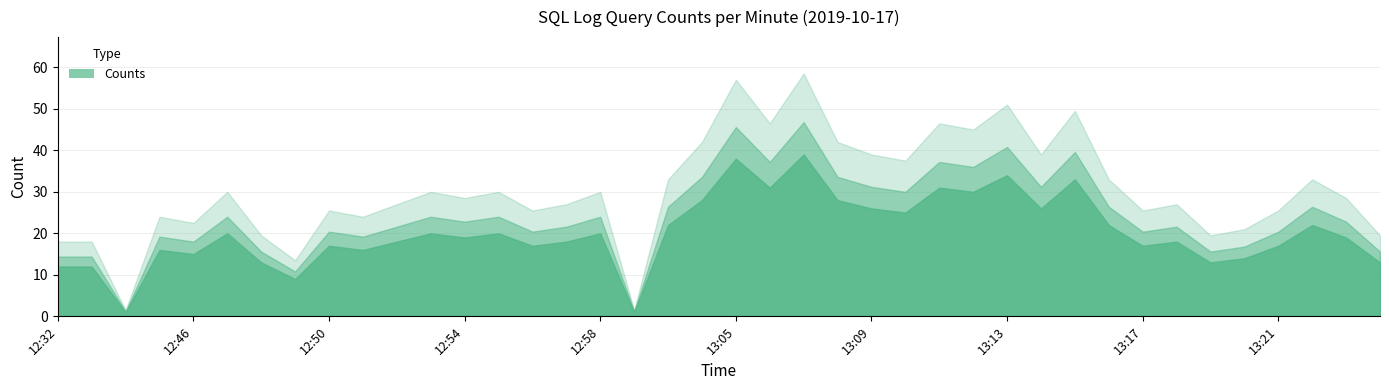

Which label corresponds to the largest value in the chart?

13:07